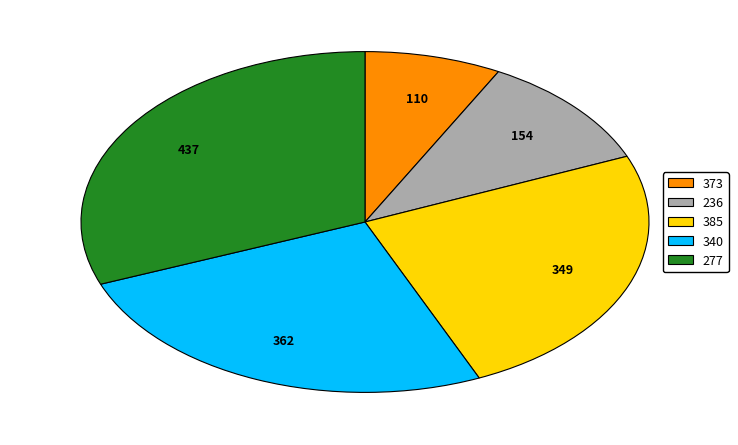

Between 340 and 373, which is larger?

340